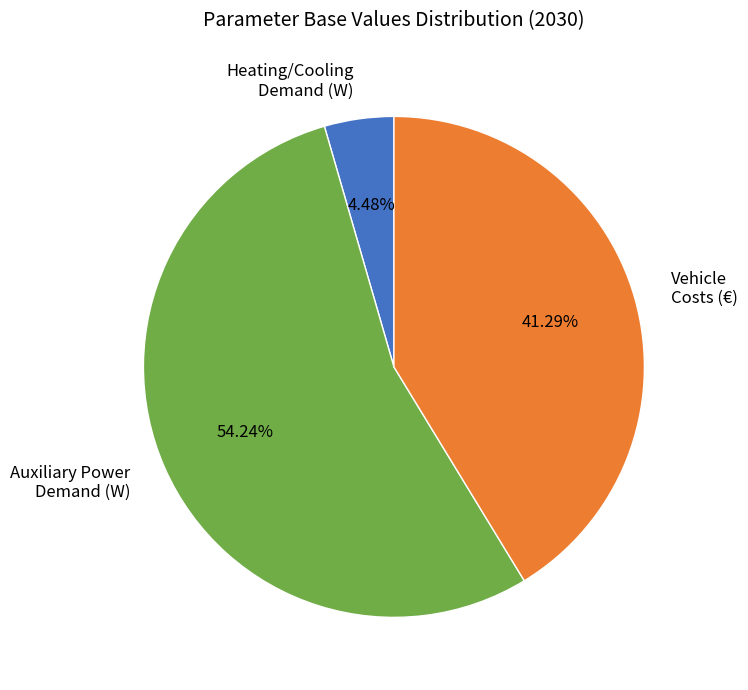

Is there a majority slice in this chart?

Yes